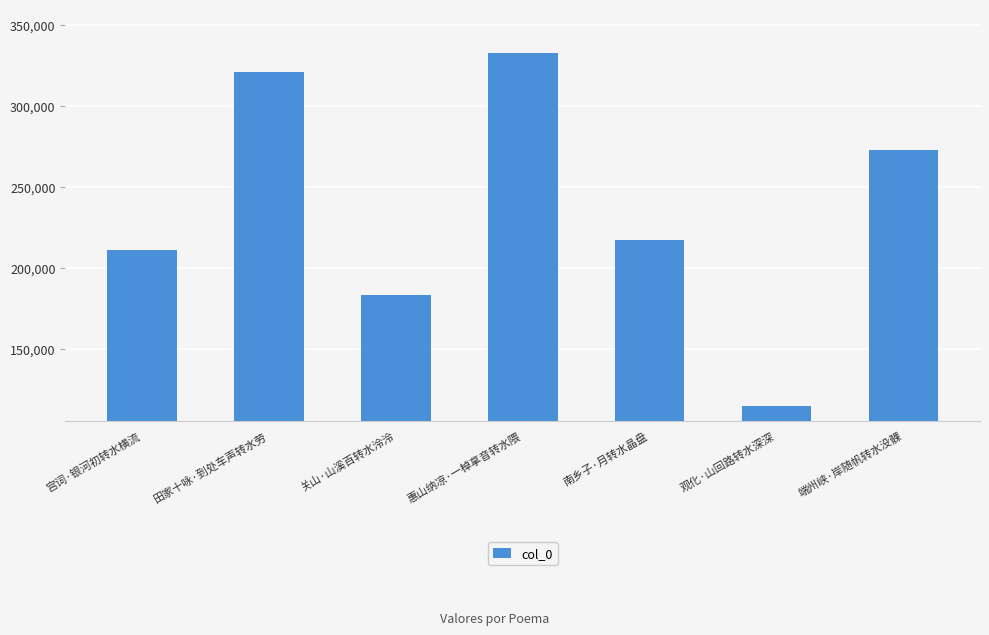

Rank the categories by value from lowest to highest.

观化·山回路转水深深, 关山·山溪百转水泠泠, 宫词·银河初转水横流, 南乡子·月转水晶盘, 端州峡·岸随帆转水没髁, 田家十咏·到处车声转水劳, 惠山纳凉·一棹拿音转水隈